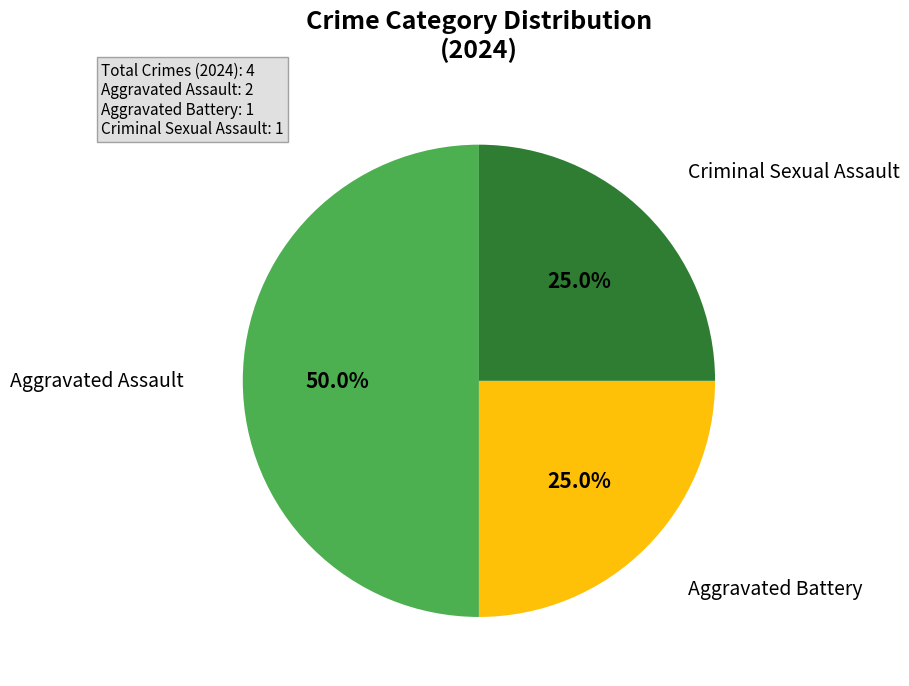

How many slices are in this pie chart?

3